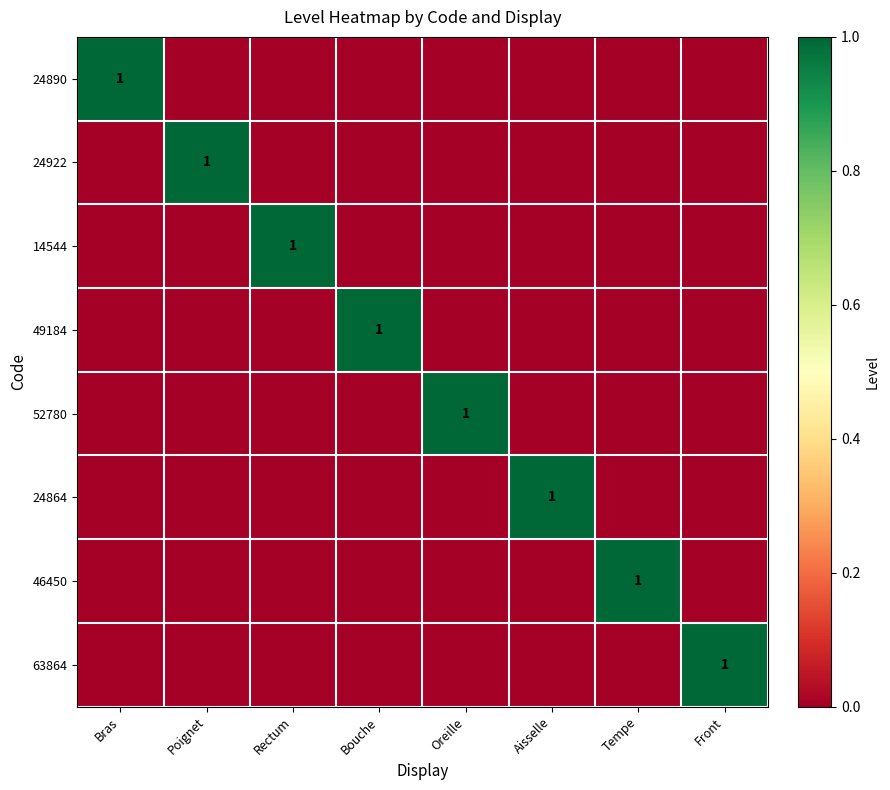

List the labels in order of 63864 value, largest first.

Front, Bras, Poignet, Rectum, Bouche, Oreille, Aisselle, Tempe